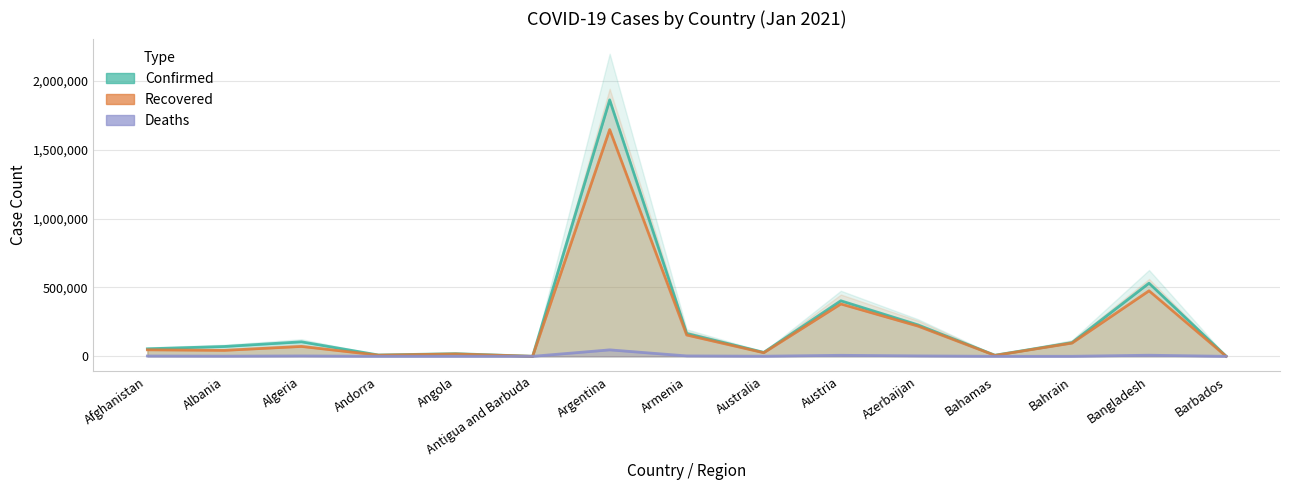

At how many categories does at least one series exceed 133026?

5